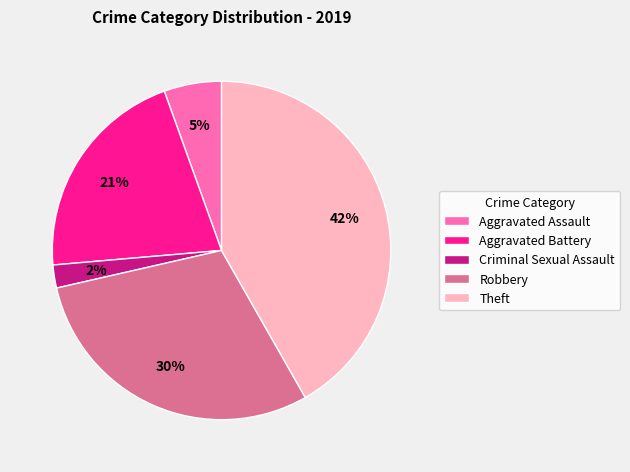

To the nearest percent, what is the average slice percentage?

20%